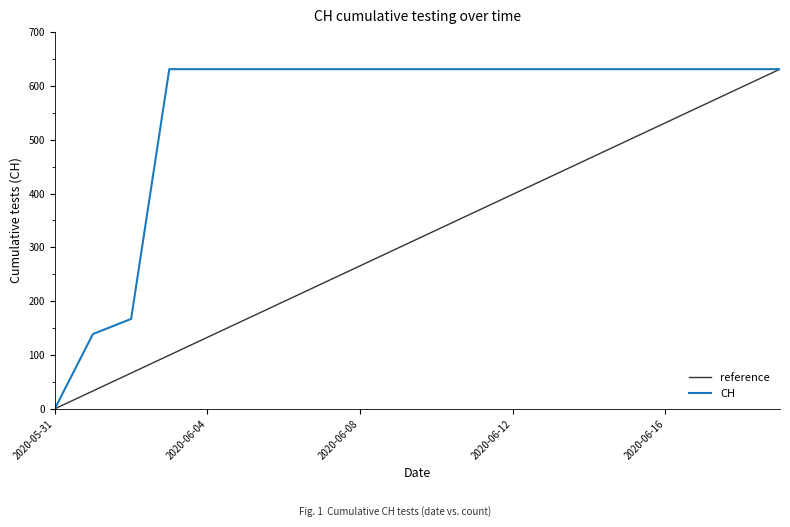

True or false: reference has more than 1 interior local peaks.

False